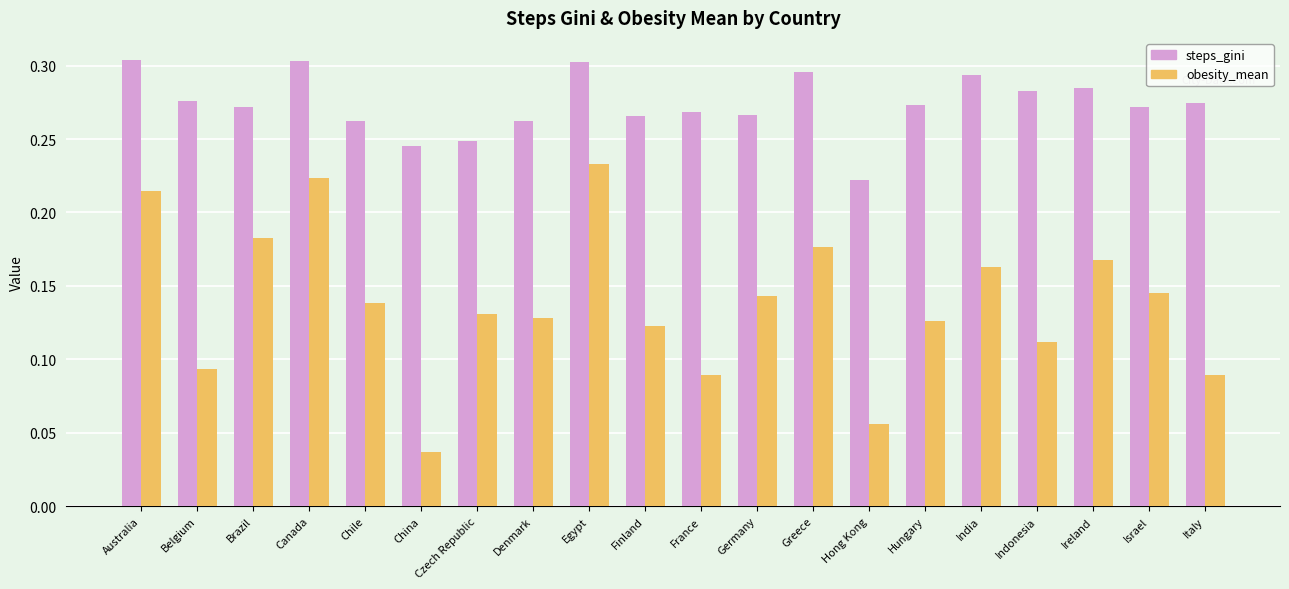

Which category has the highest value in the obesity_mean series?

Egypt